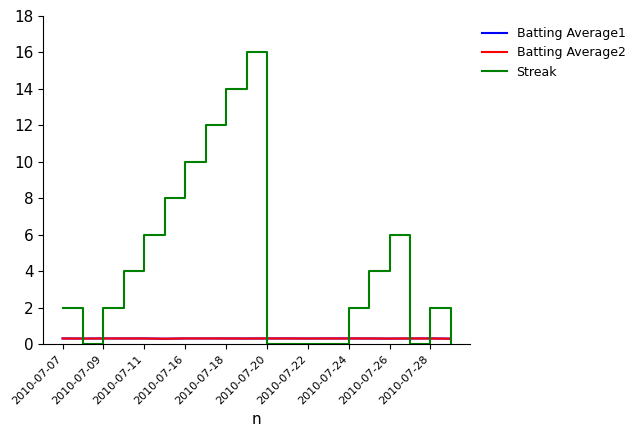

What is the average value of the Batting Average2 series?

0.3